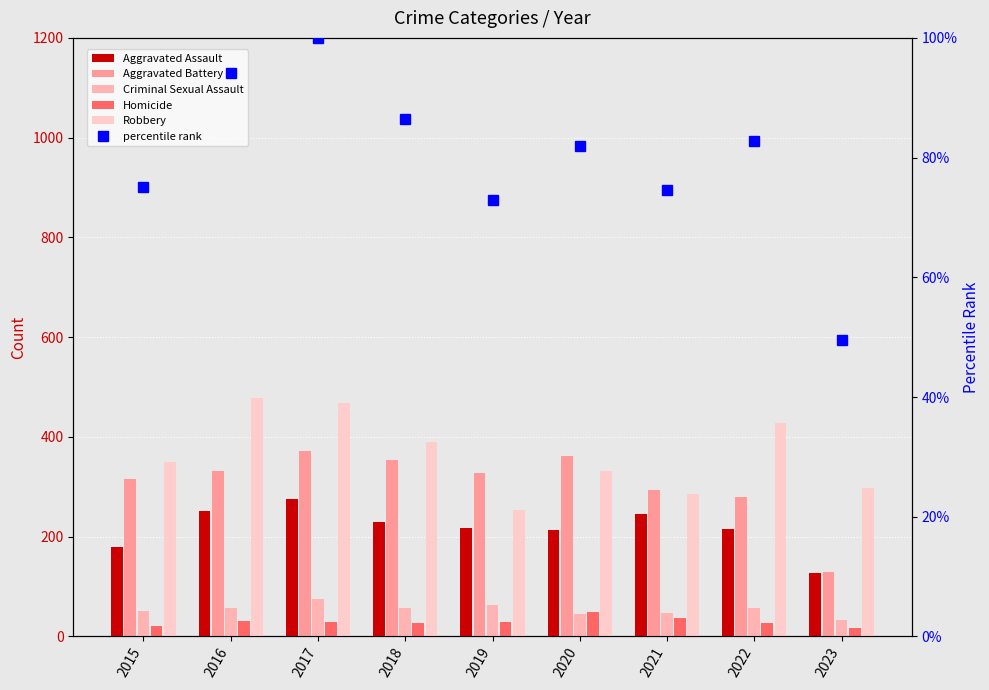

Reading right to left, extract all data points from this chart.

Aggravated Assault: 2023=127.0	2022=216.0	2021=246.0	2020=214.0	2019=217.0	2018=229.0	2017=275.0	2016=252.0	2015=179.0
Aggravated Battery: 2023=129.0	2022=280.0	2021=293.0	2020=361.0	2019=327.0	2018=353.0	2017=371.0	2016=331.0	2015=315.0
Criminal Sexual Assault: 2023=33.0	2022=58.0	2021=47.0	2020=45.0	2019=63.0	2018=56.0	2017=75.0	2016=56.0	2015=50.0
Homicide: 2023=16.0	2022=27.0	2021=37.0	2020=48.0	2019=29.0	2018=26.0	2017=29.0	2016=30.0	2015=21.0
Robbery: 2023=298.0	2022=428.0	2021=286.0	2020=331.0	2019=253.0	2018=390.0	2017=469.0	2016=478.0	2015=350.0
percentile rank: 2023=49.5	2022=82.8	2021=74.6	2020=82.0	2019=72.9	2018=86.5	2017=100.0	2016=94.1	2015=75.1